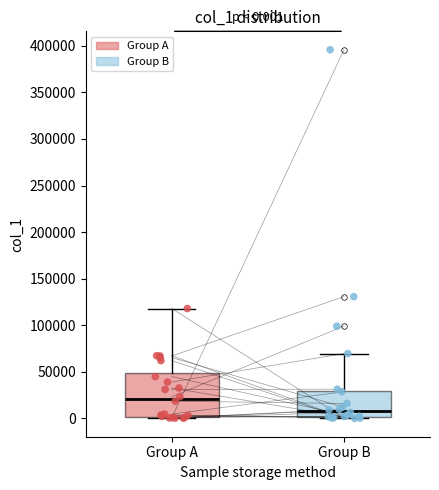

Which box's median line is the lowest?

Group B